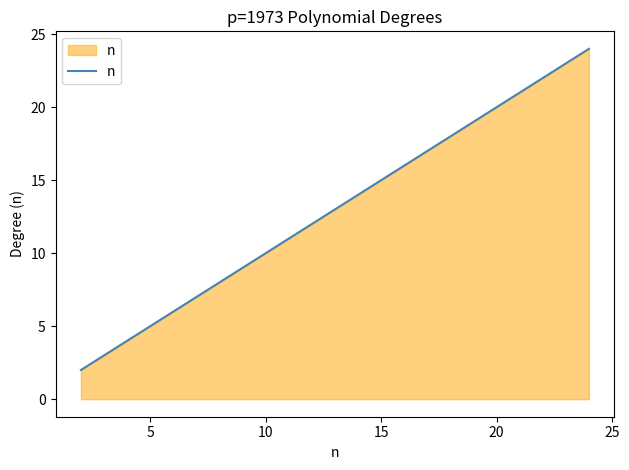

What is the greatest value displayed?

24